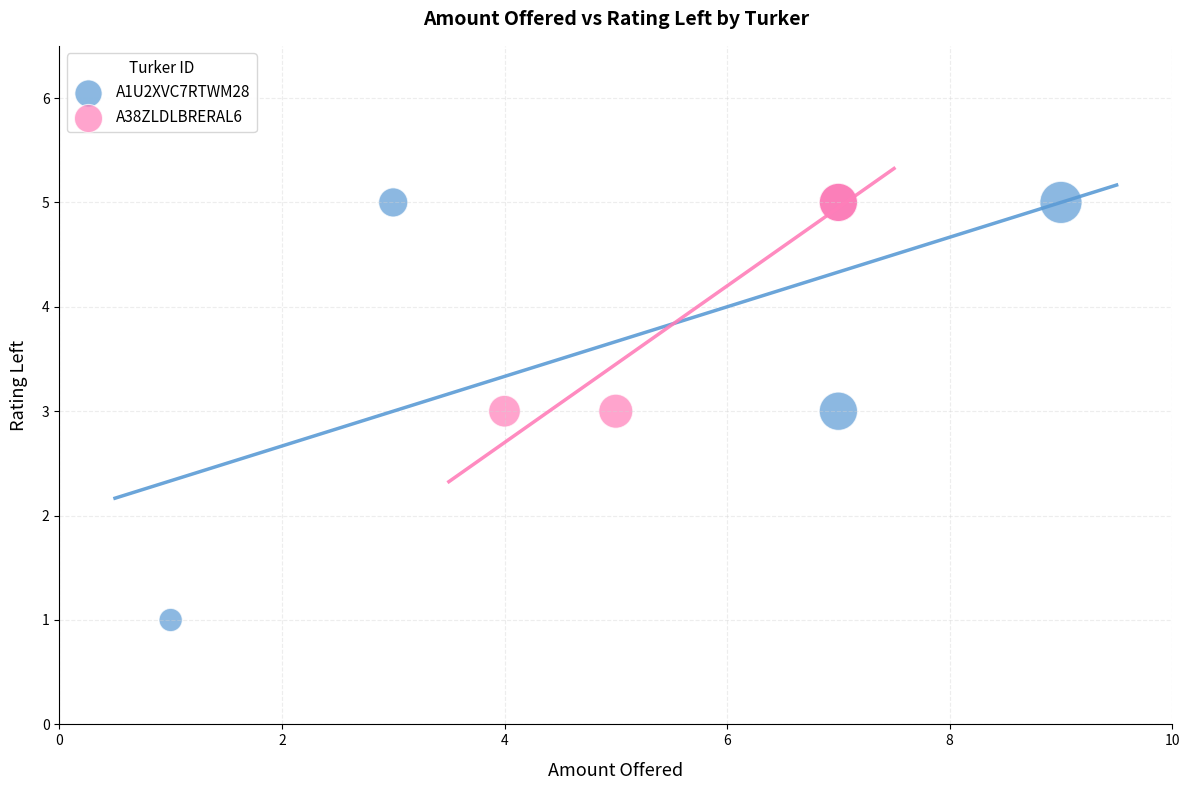

Which series has the largest Y range (max minus min)?

A1U2XVC7RTWM28